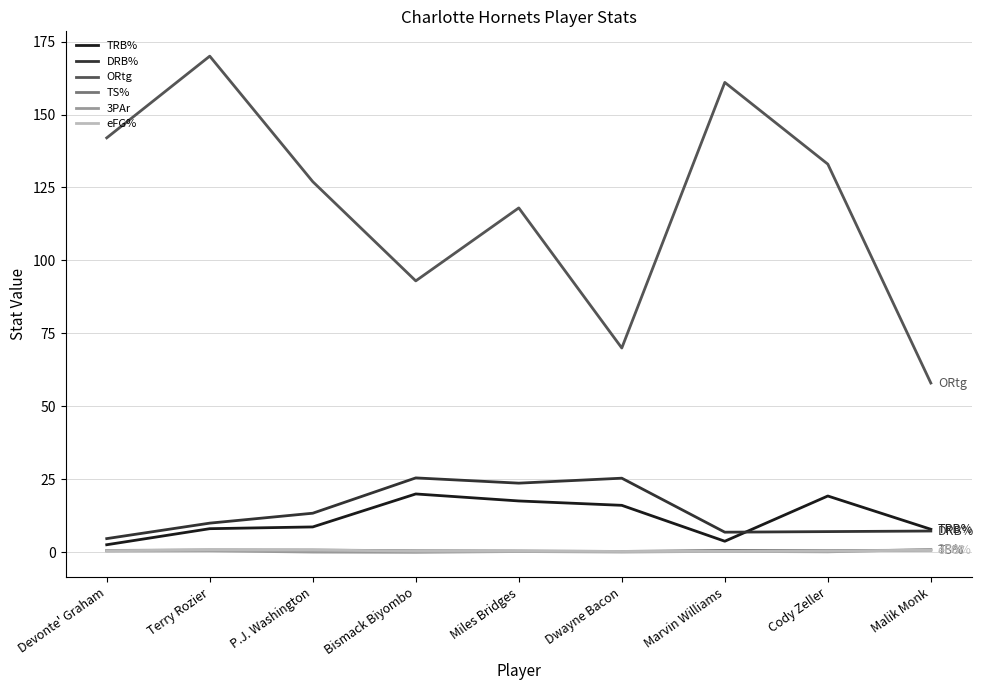

Which series has the widest spread of values?

ORtg